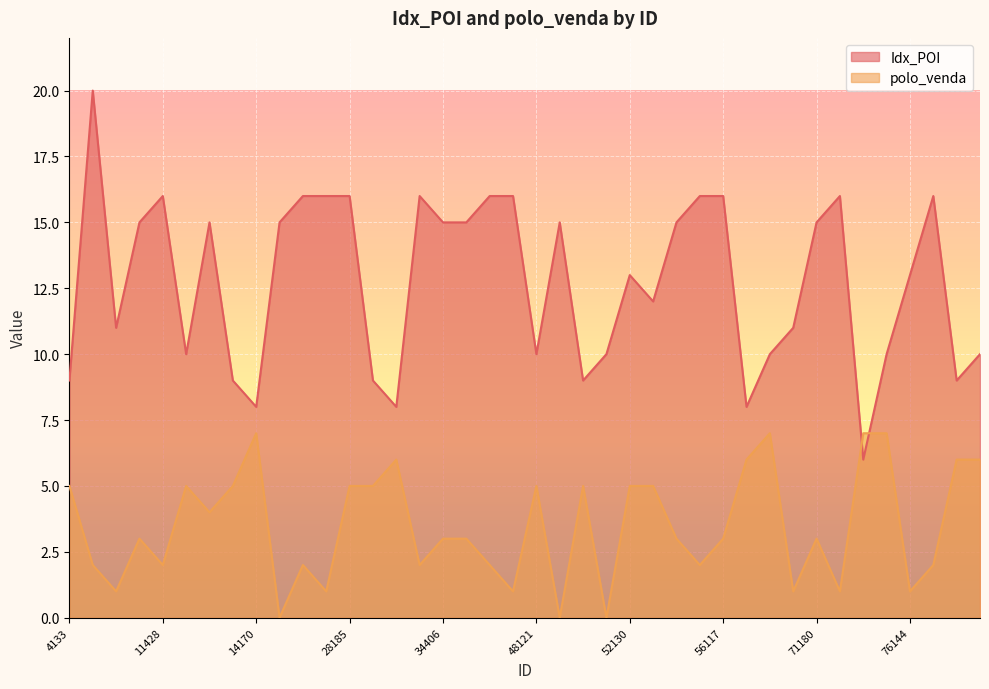

Which series has the largest range (max minus min)?

Idx_POI